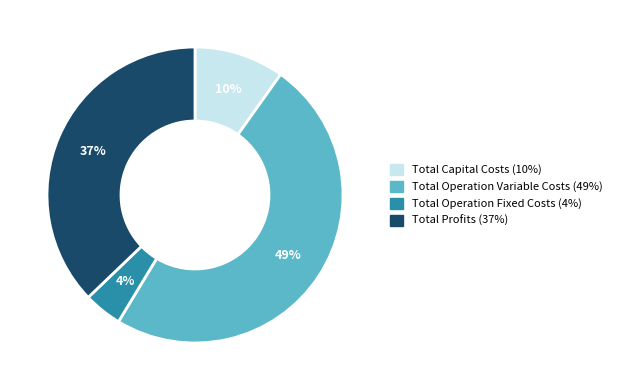

Rank the categories by value from highest to lowest.

Total Operation Variable Costs, Total Profits, Total Capital Costs, Total Operation Fixed Costs